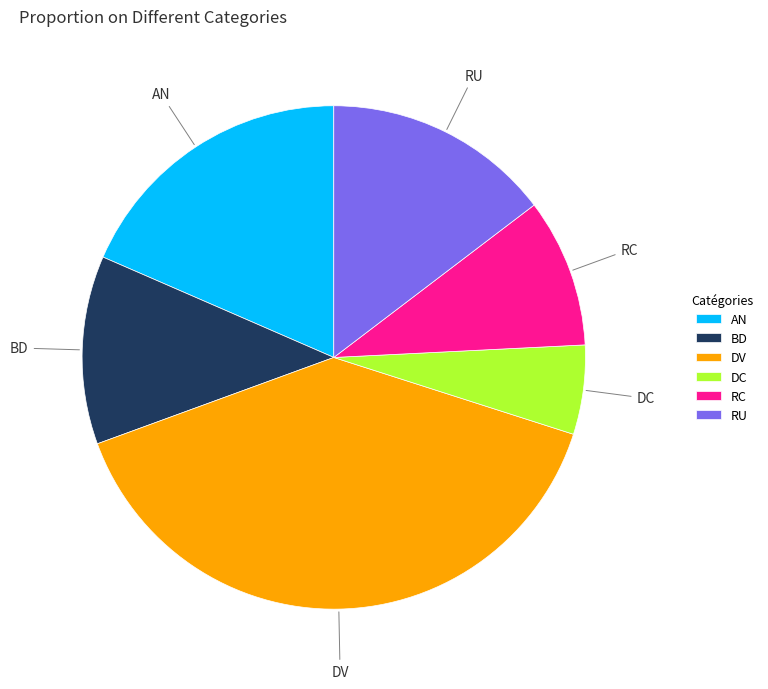

Is there any slice that represents more than half of the pie?

No